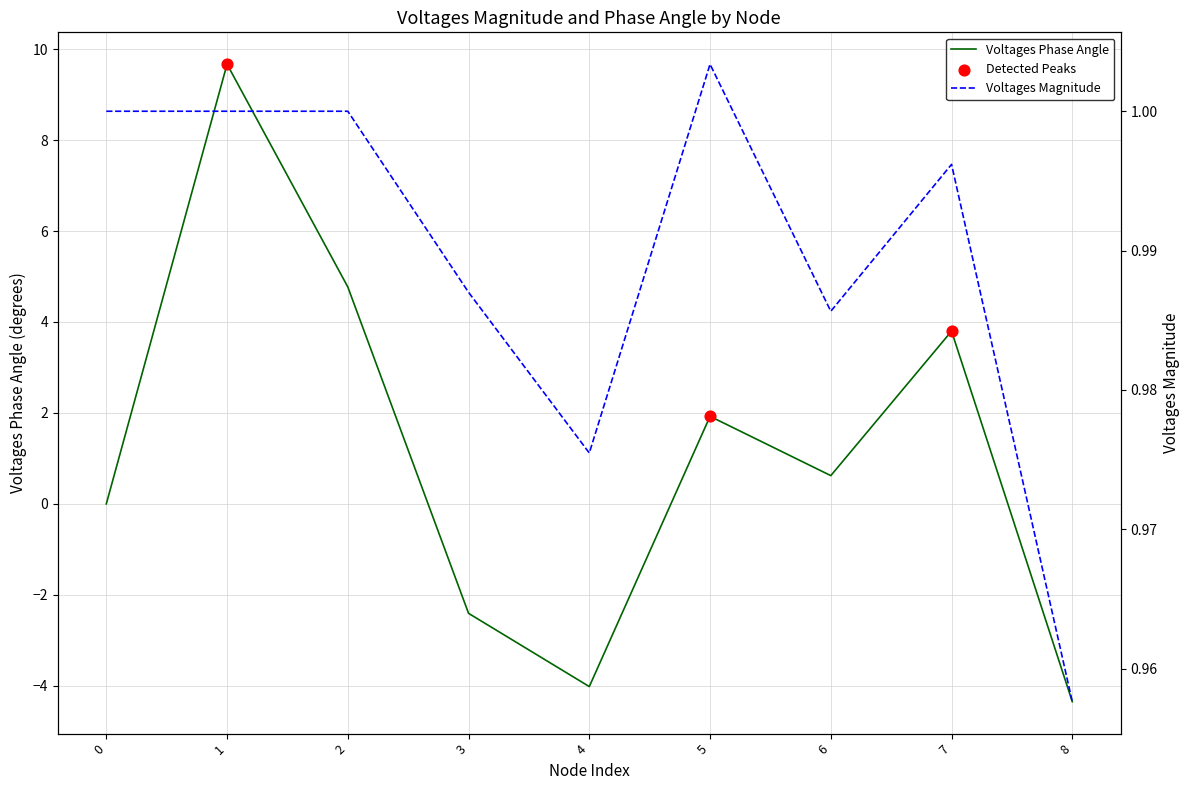

Which series has the largest total across all categories?

Voltages Phase Angle